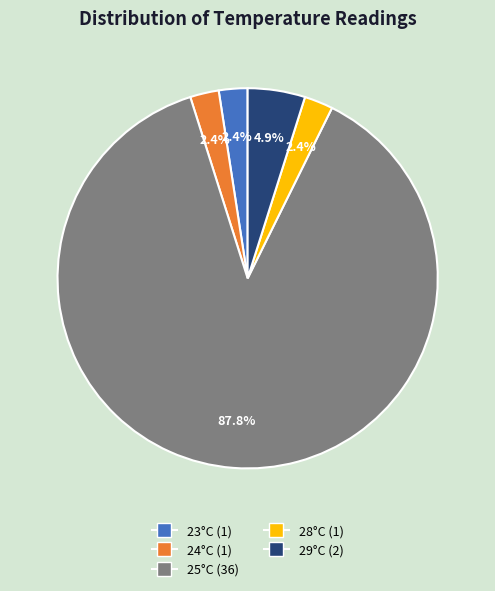

How many segments does this pie chart have?

5